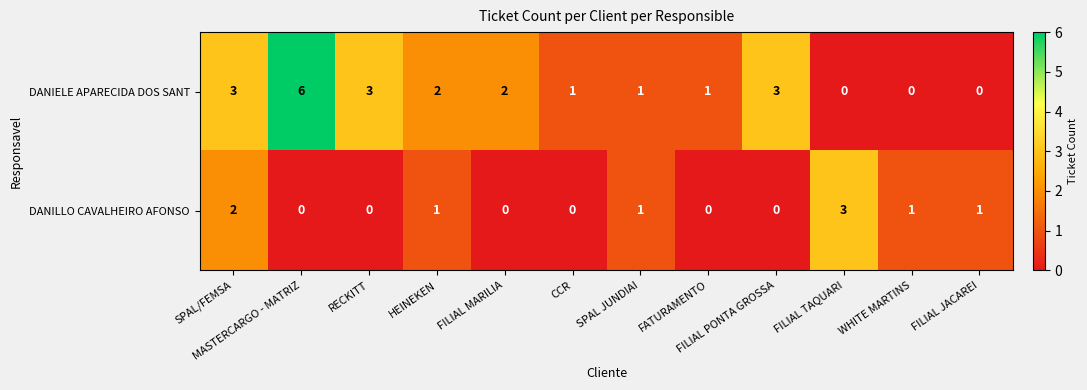

At which category is the sum across all series the highest?

MASTERCARGO - MATRIZ